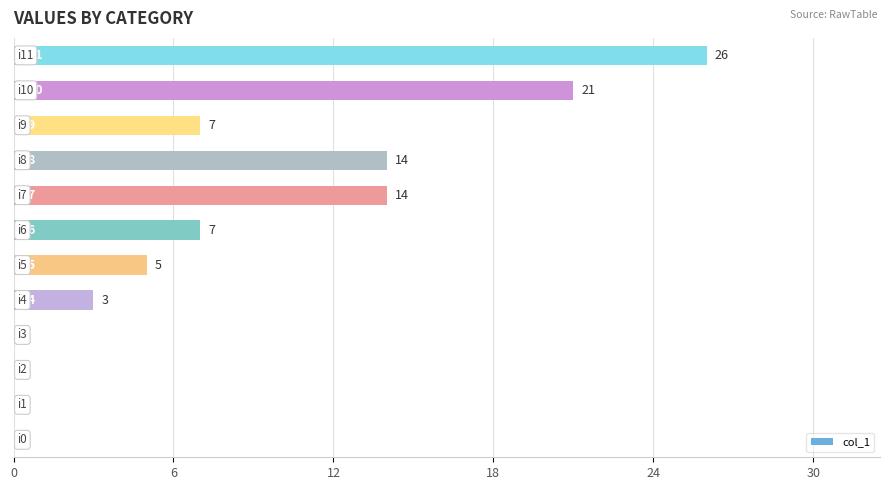

How many values are between 0 and 14?

10